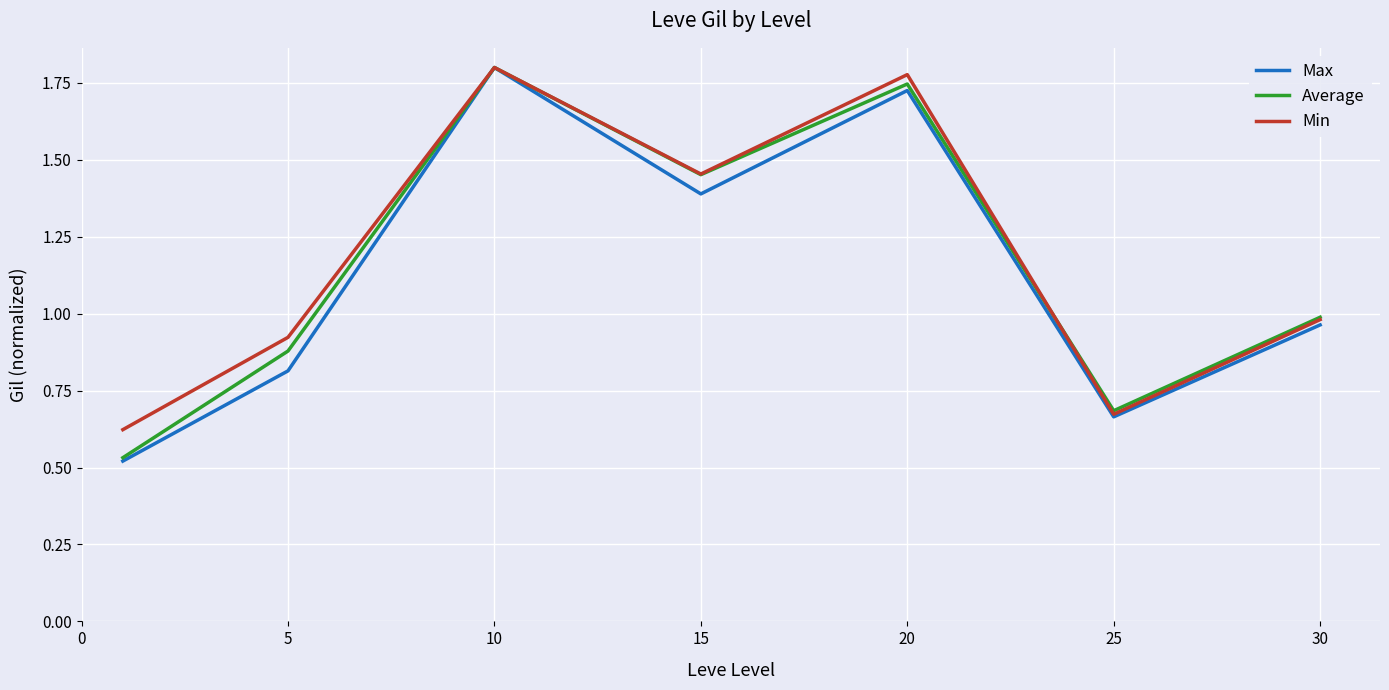

Does the chart display data point markers on the line(s)?

No